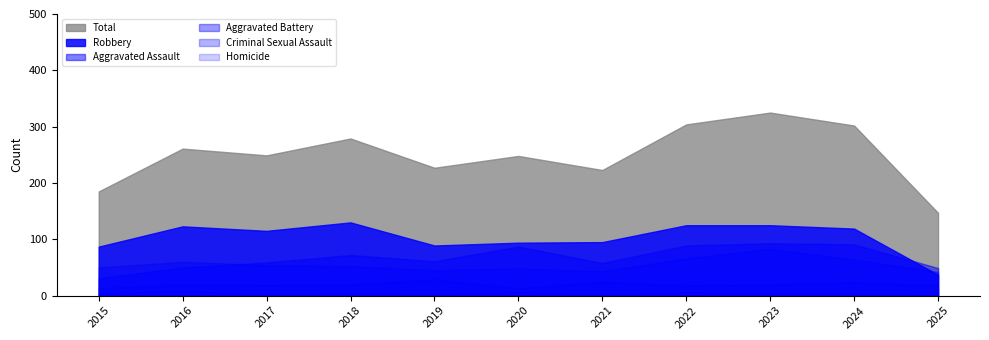

What is the lowest value of the Criminal Sexual Assault series?

13